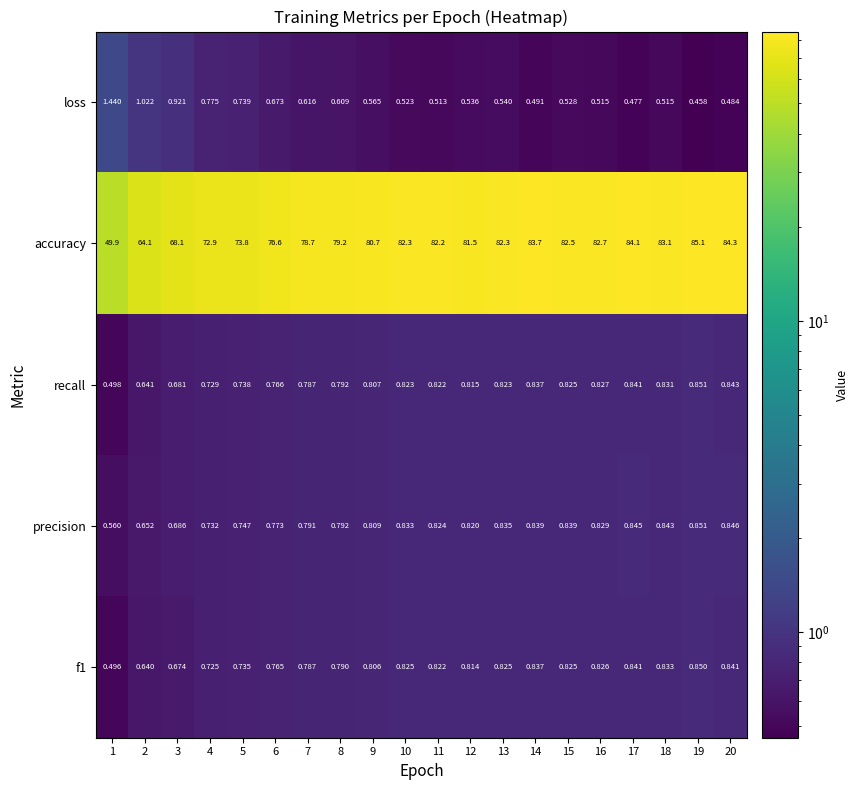

At how many categories does at least one series exceed 9?

20